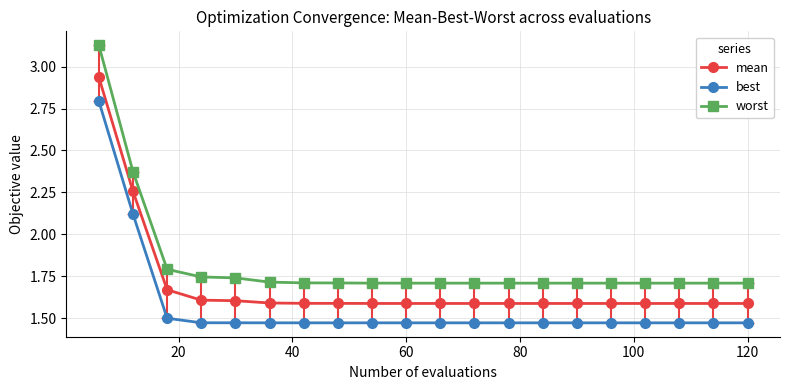

True or false: best and mean cross at least once.

False